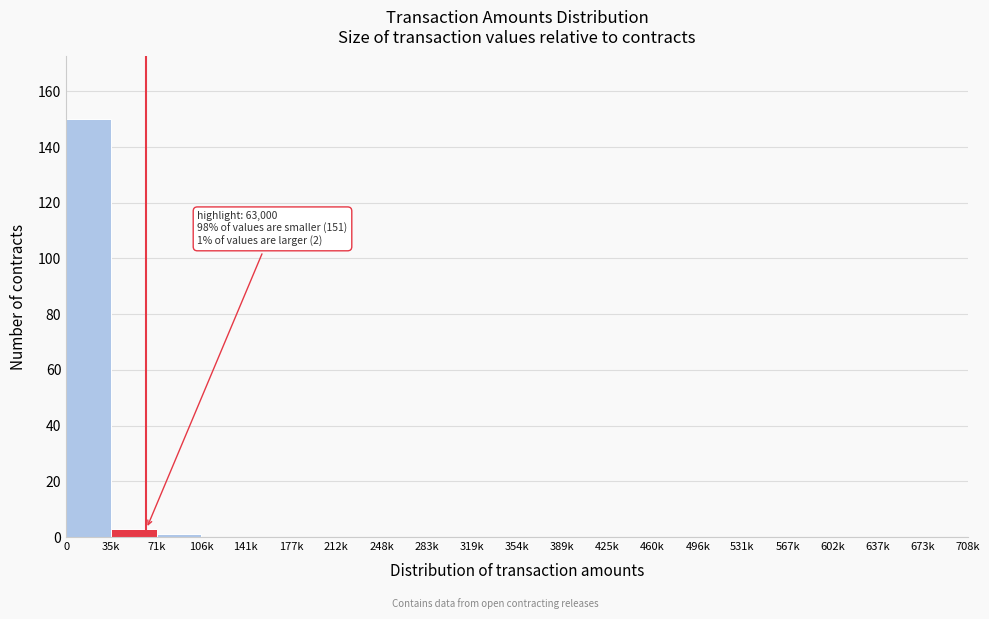

Reading left to right, transcribe all the data shown in this chart.

0=150	35k=3	71k=1	106k=0	141k=0	177k=0	212k=0	248k=0	283k=0	319k=0	354k=0	389k=0	425k=0	460k=0	496k=0	531k=0	567k=0	602k=0	637k=0	673k=0